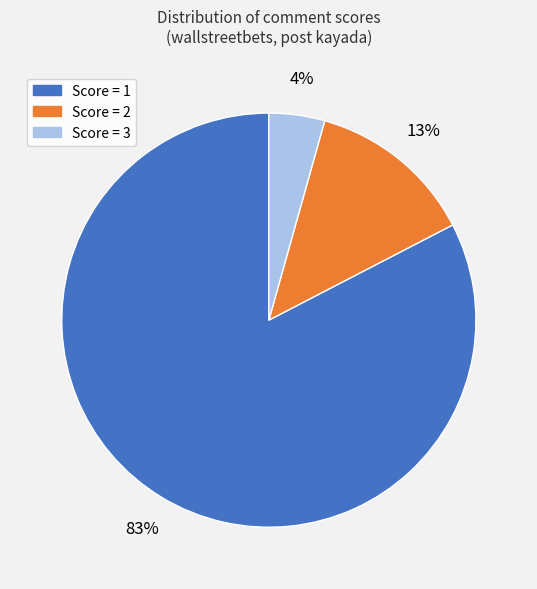

Does any single category account for the majority?

Yes